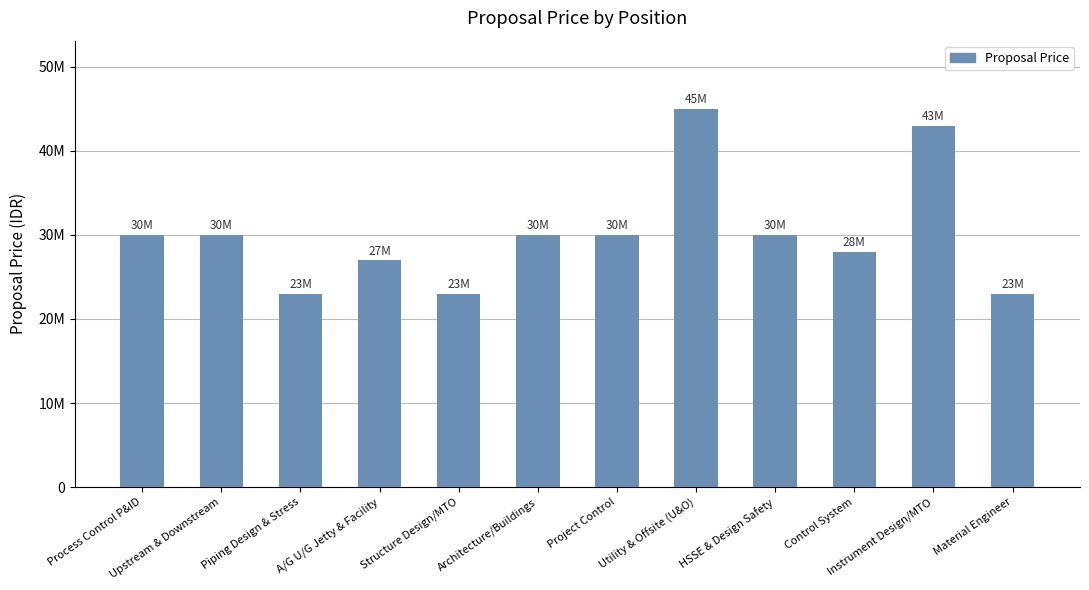

What is the change in value from HSSE & Design Safety to Control System?

-2000000